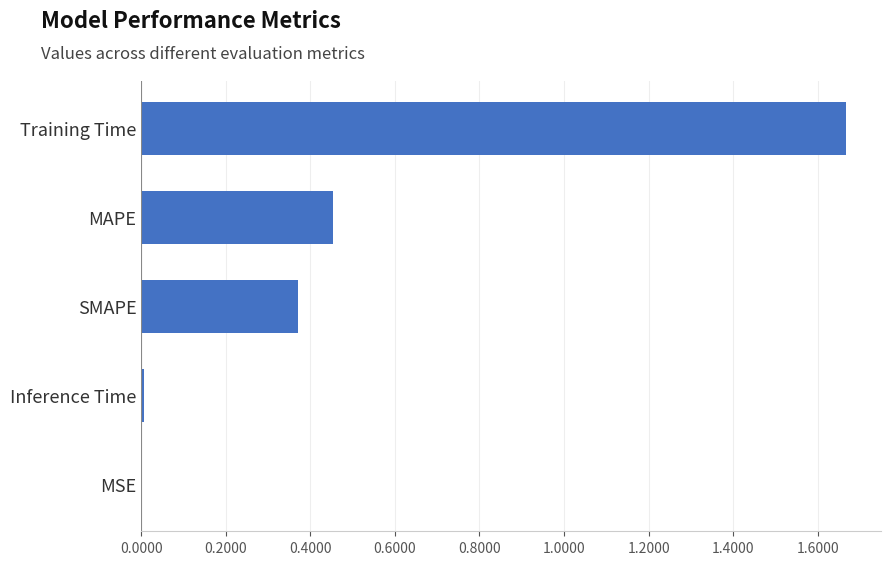

At which category does the chart reach its peak across all series?

Training Time